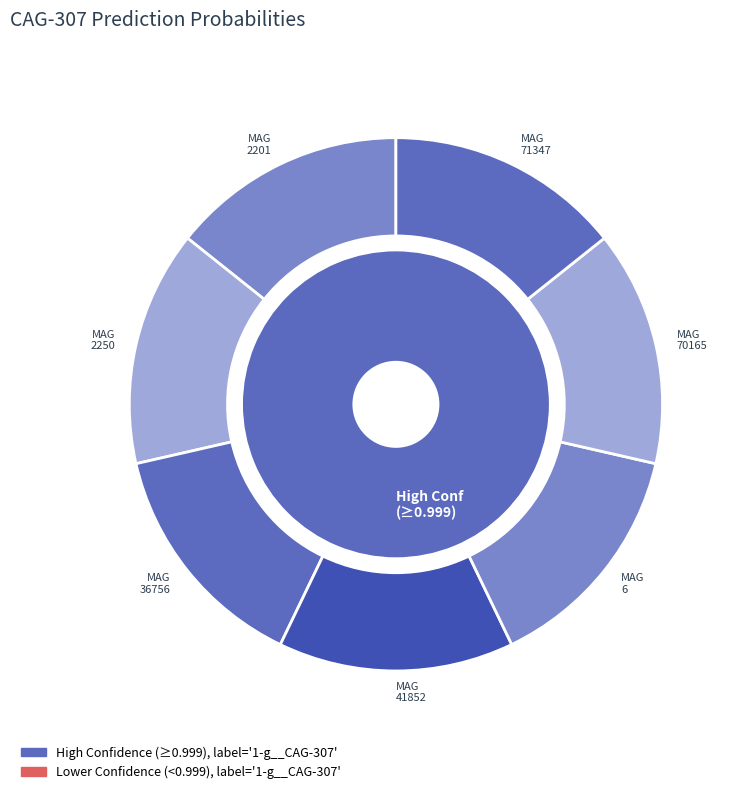

The even_MAG-GUT2250.fa slice represents 14% of the pie. True or false?

True